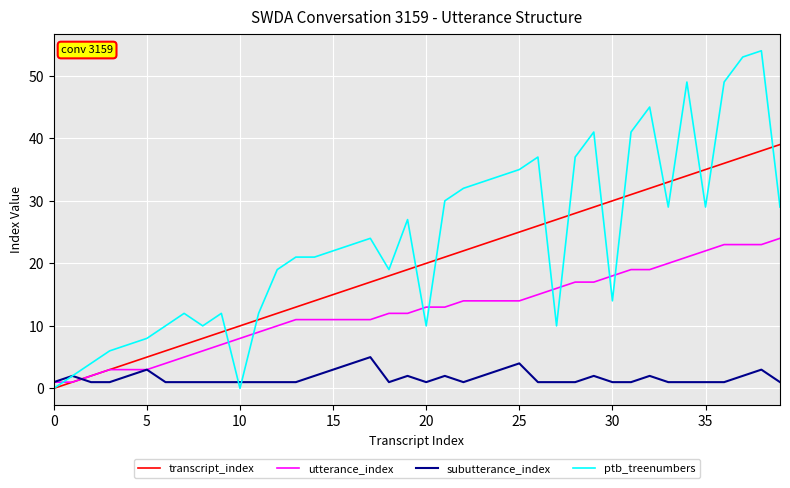

Which series has the widest spread of values?

ptb_treenumbers